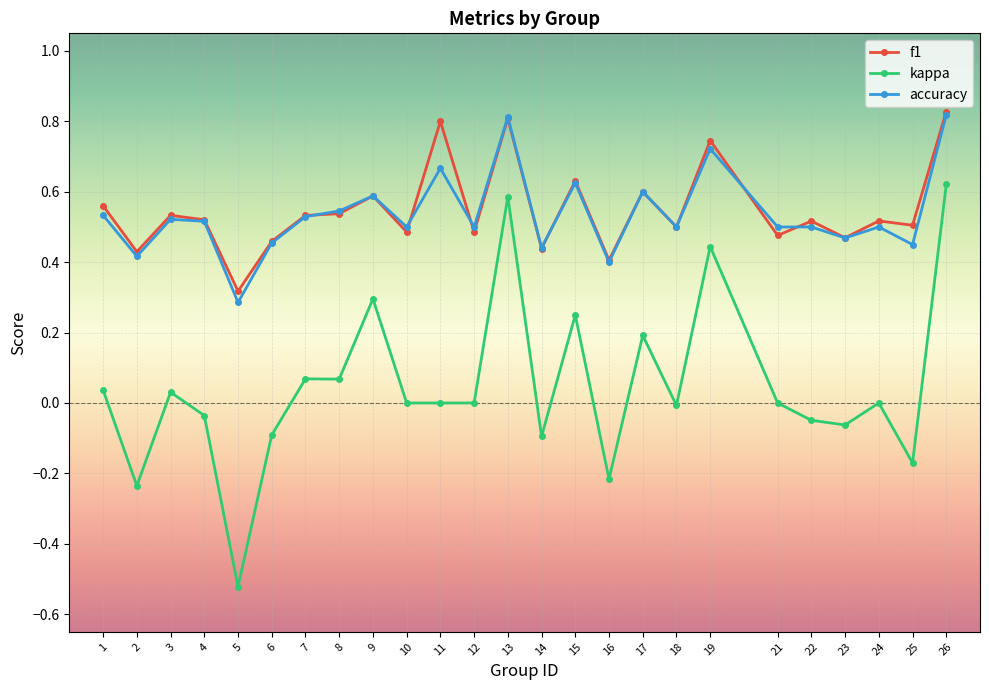

What is the total value across all series at 15?

1.5